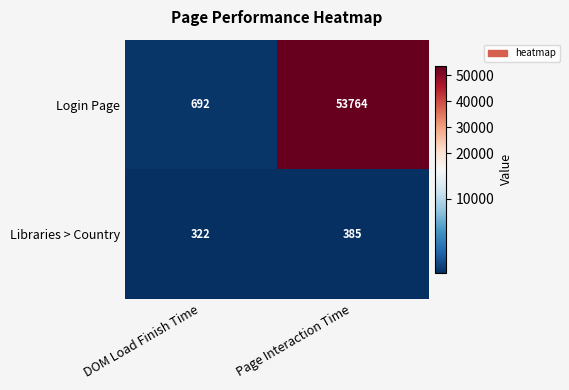

Reading left to right, list all the values displayed in this chart.

Login Page: 692	53764
Libraries > Country: 322	385